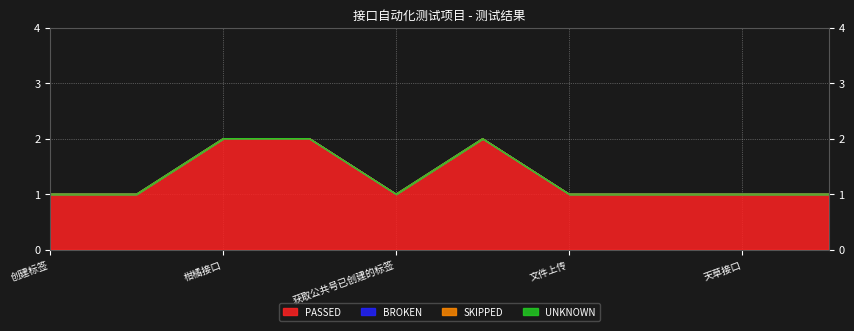

Reading left to right, what are all the values shown in this chart?

PASSED: 1	1	2	2	1	2	1	1	1	1
BROKEN: 0	0	0	0	0	0	0	0	0	0
SKIPPED: 0	0	0	0	0	0	0	0	0	0
UNKNOWN: 0	0	0	0	0	0	0	0	0	0